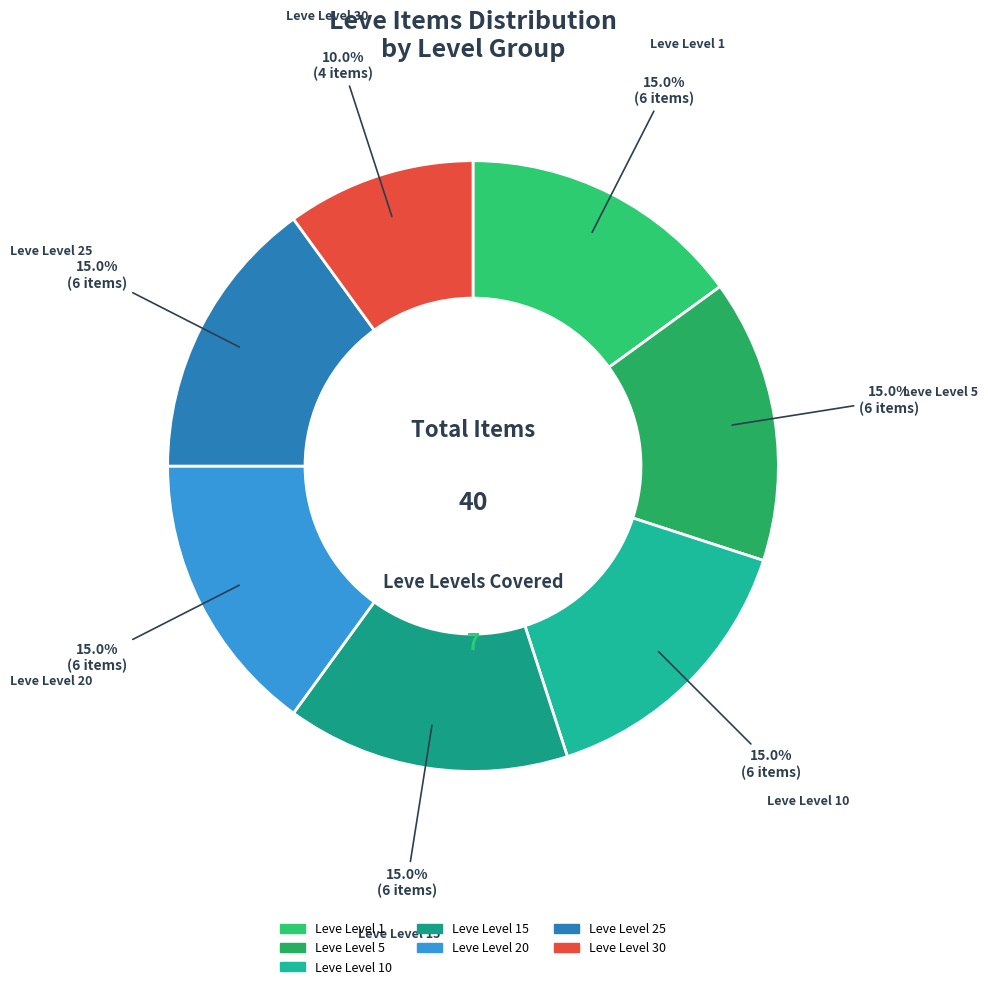

How many segments does this pie chart have?

7